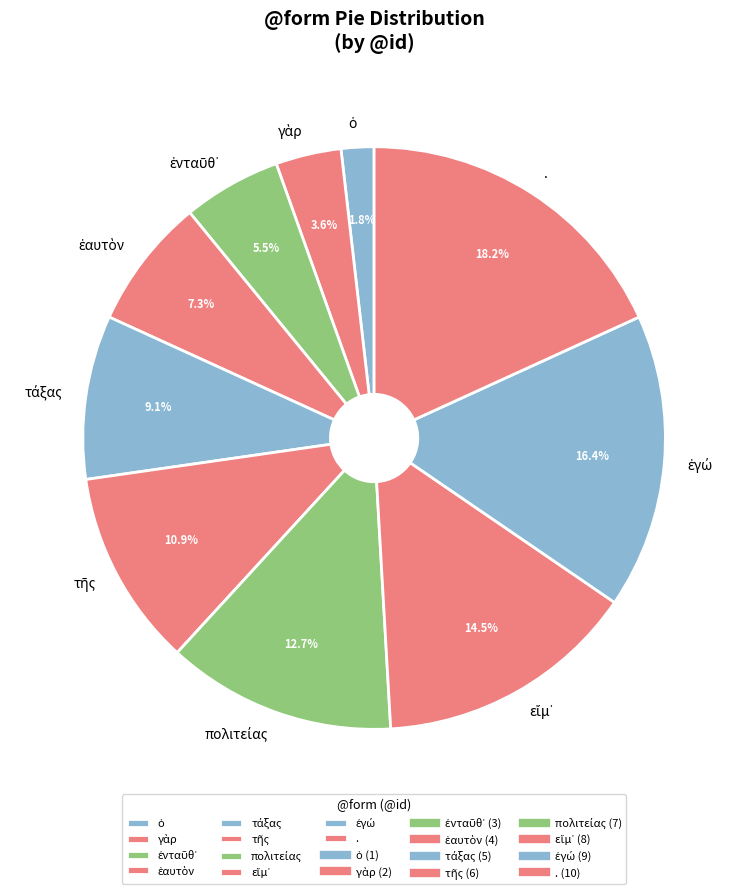

Which slice is the largest?

.